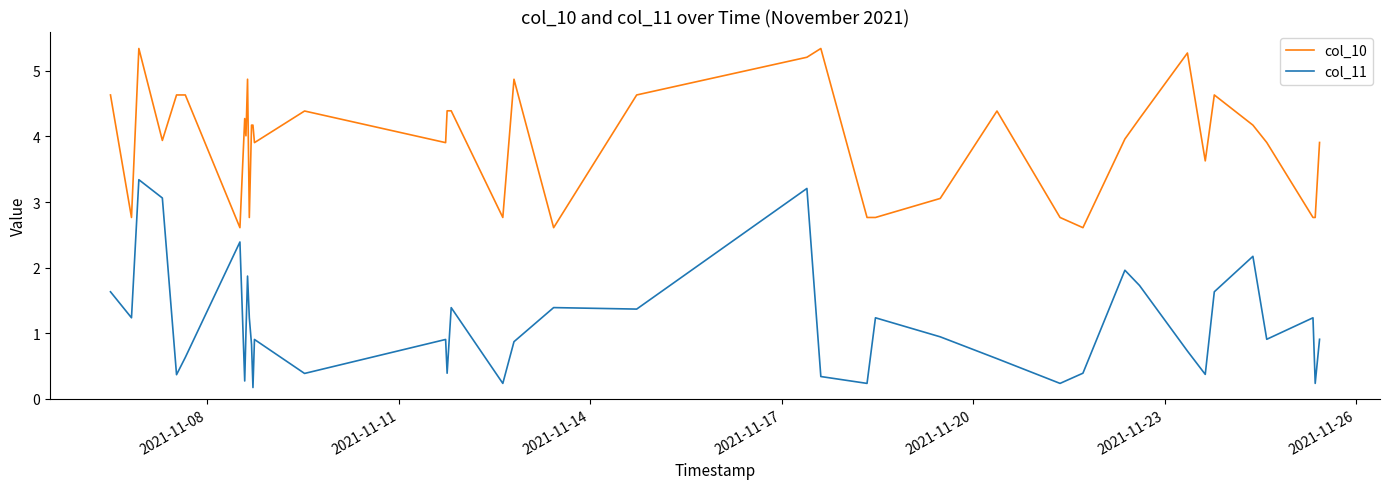

How many series are shown in this chart?

2